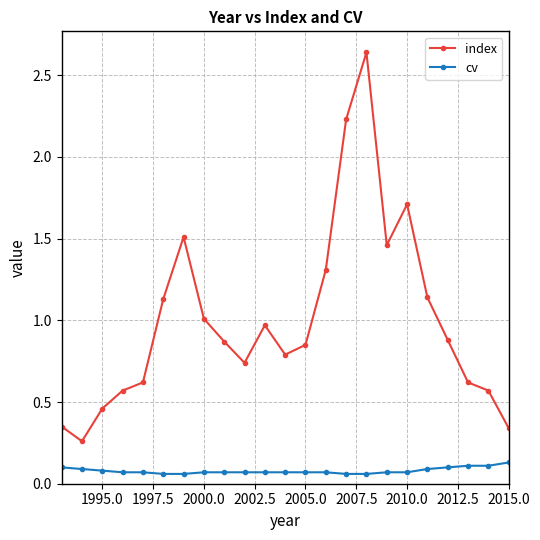

What is the difference between the maximum and minimum values in the index series?

2.4